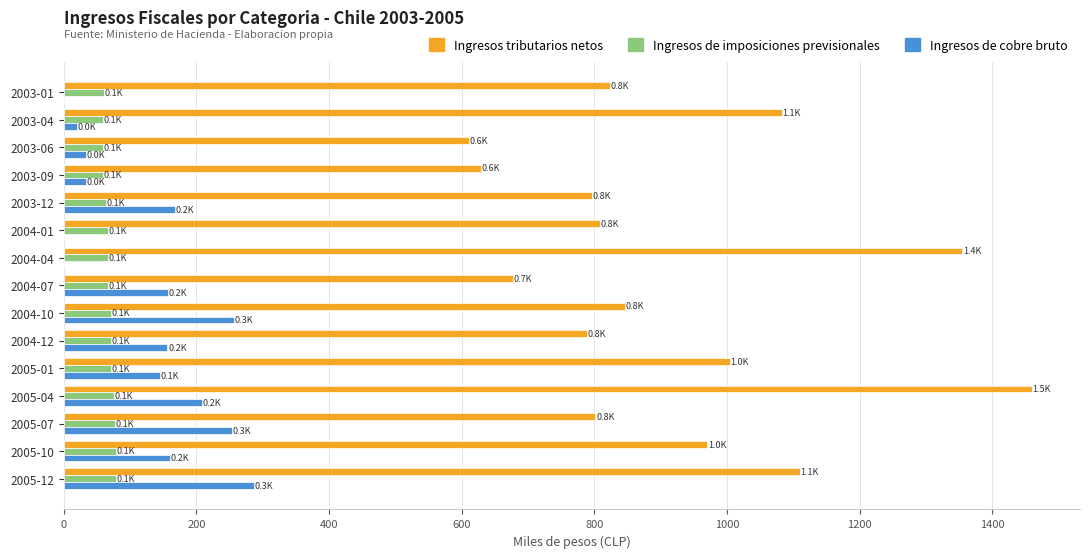

At which category is the sum across all series the highest?

2005-04